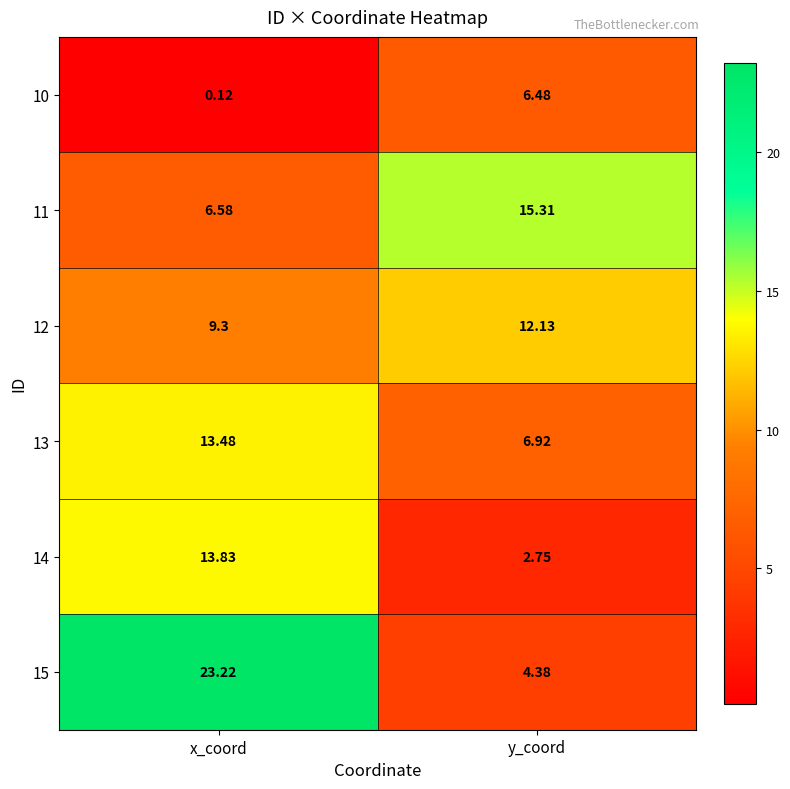

Which label corresponds to the largest value in the chart?

x_coord